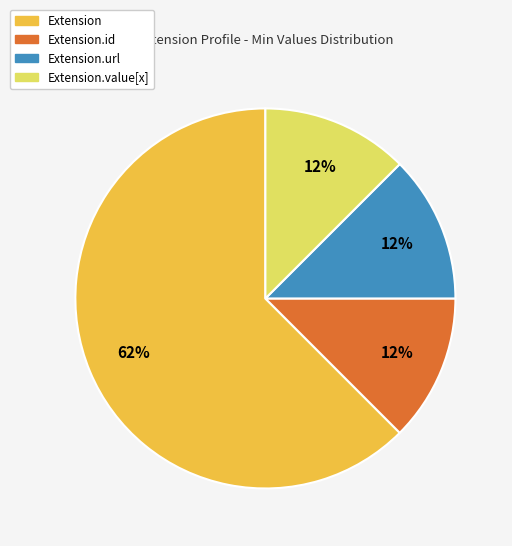

Which slice is the largest?

Extension